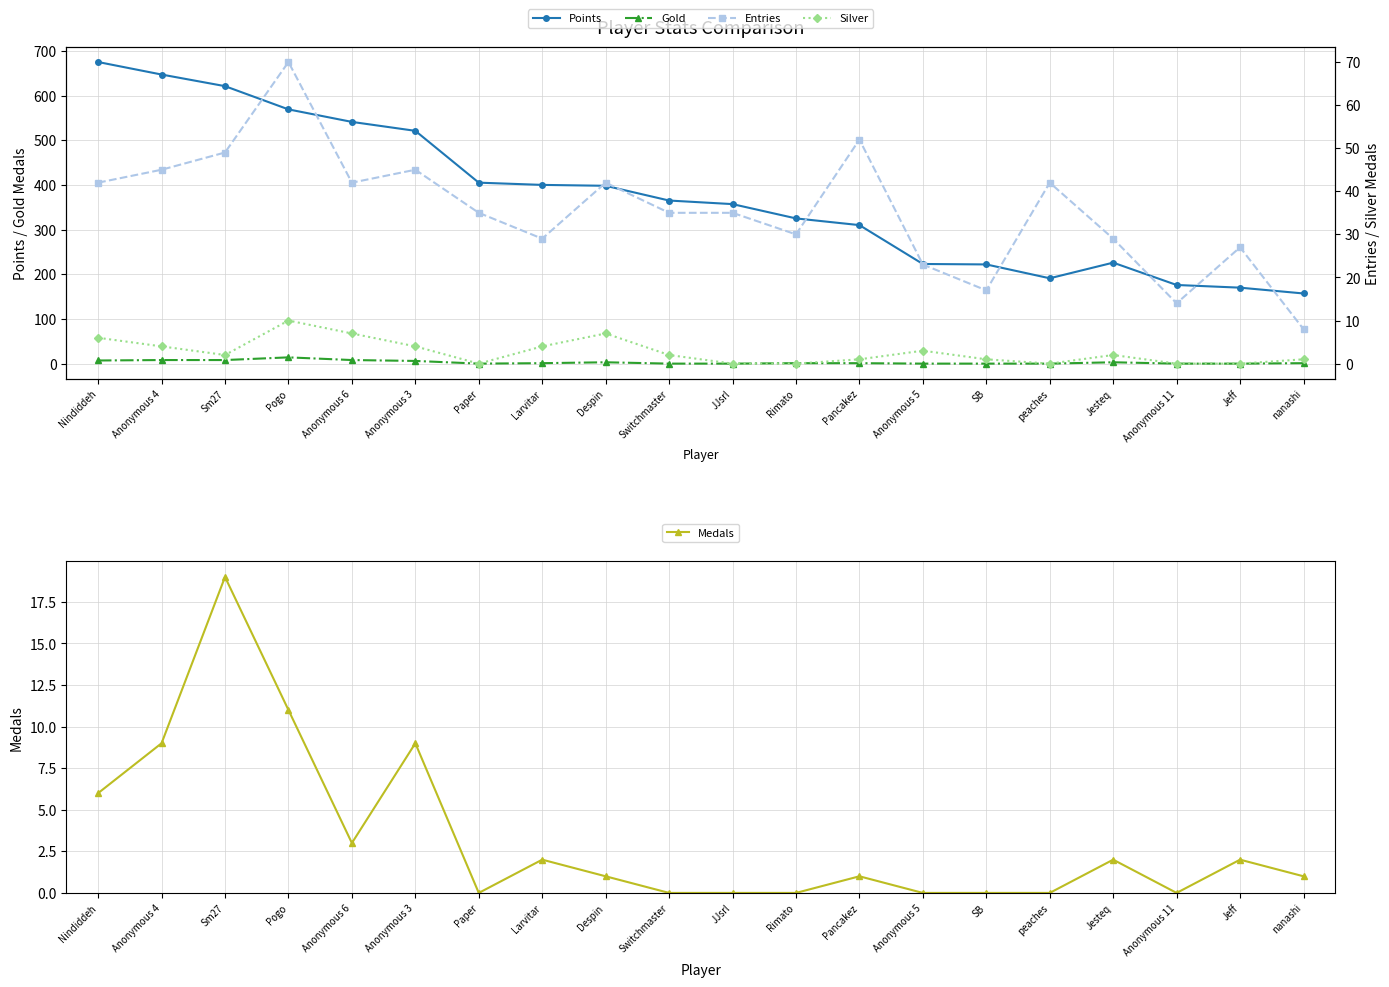

Count the number of data series in this chart.

5